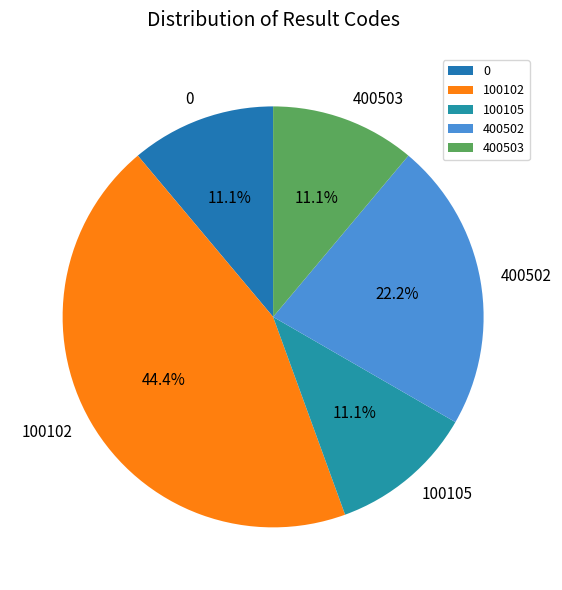

Which has a higher value, 100102 or 0?

100102